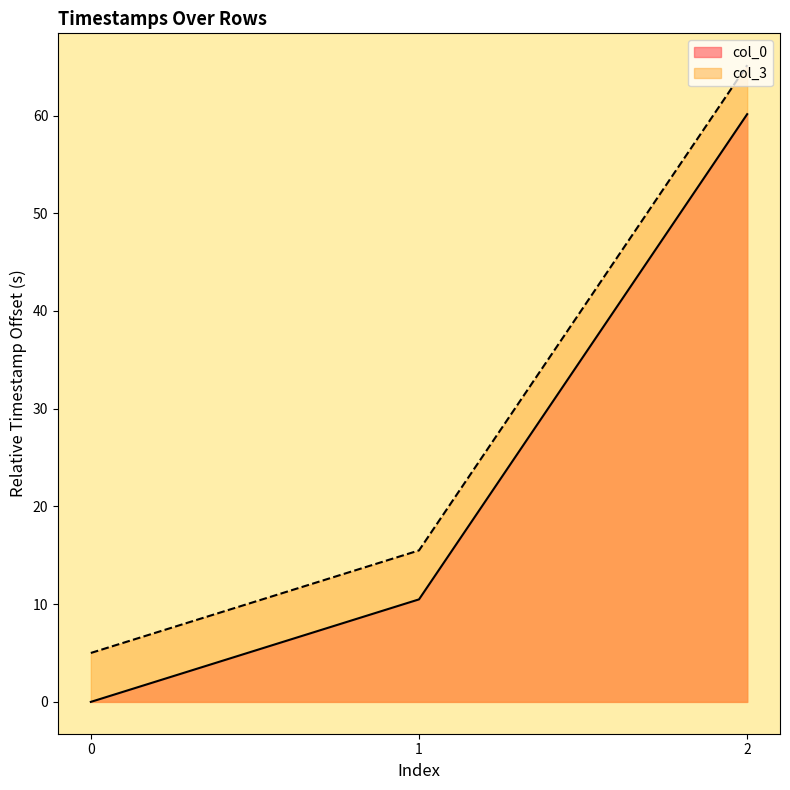

At which label does col_0 first exceed 10?

1